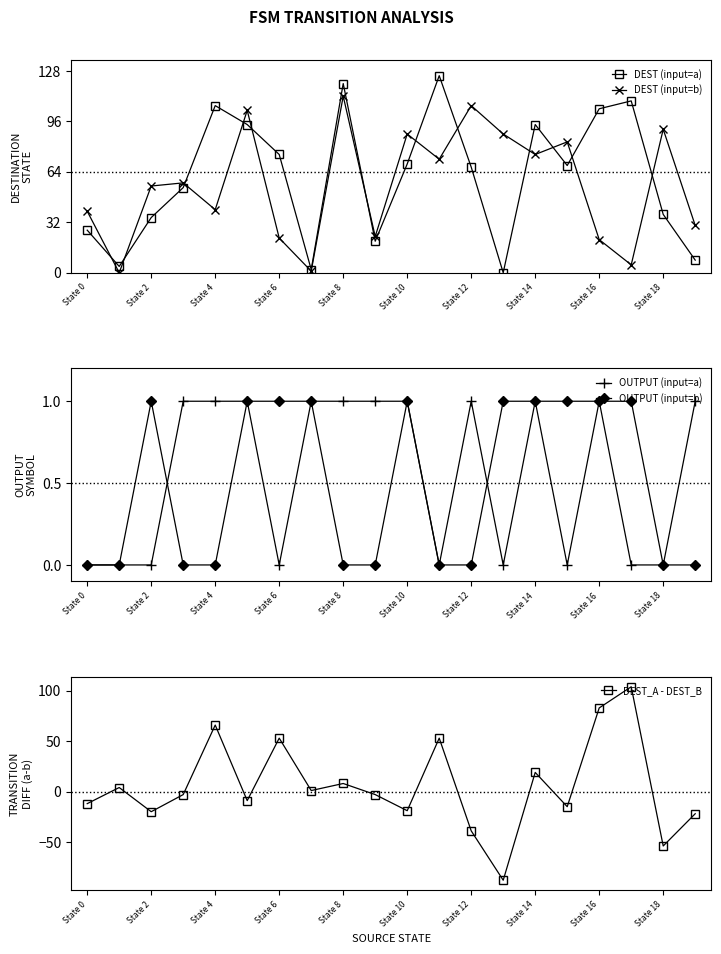

What position from the right is 13?

7